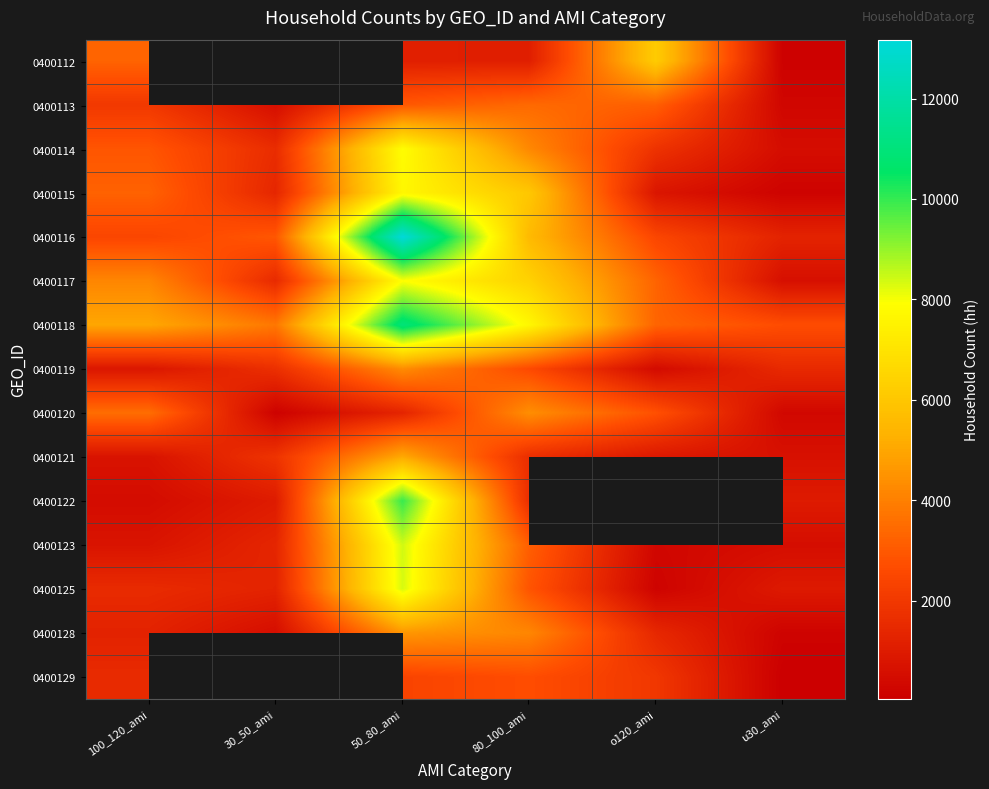

Which has a higher value, 80_100_ami or 30_50_ami?

30_50_ami